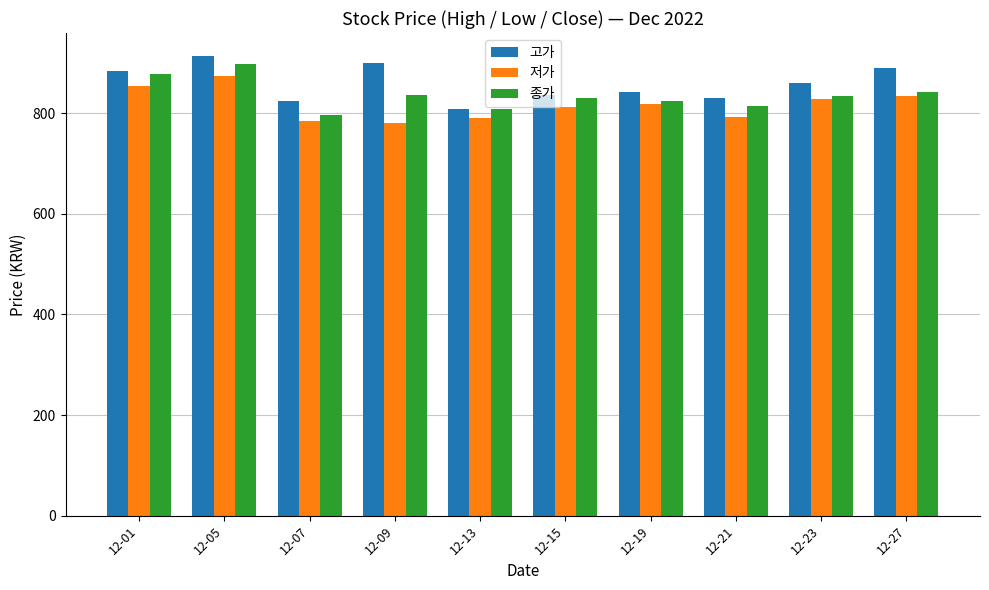

How many groups of bars are there?

10